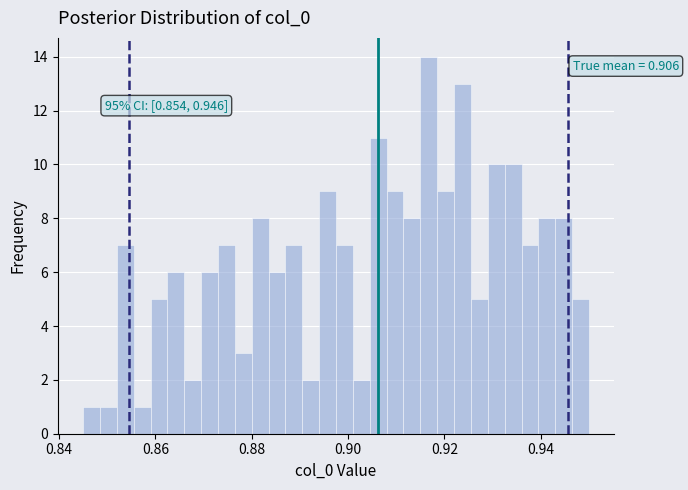

Around what value on the x-axis is the tallest bar? Give the approximate position of its centre, as read against the axis.

0.916